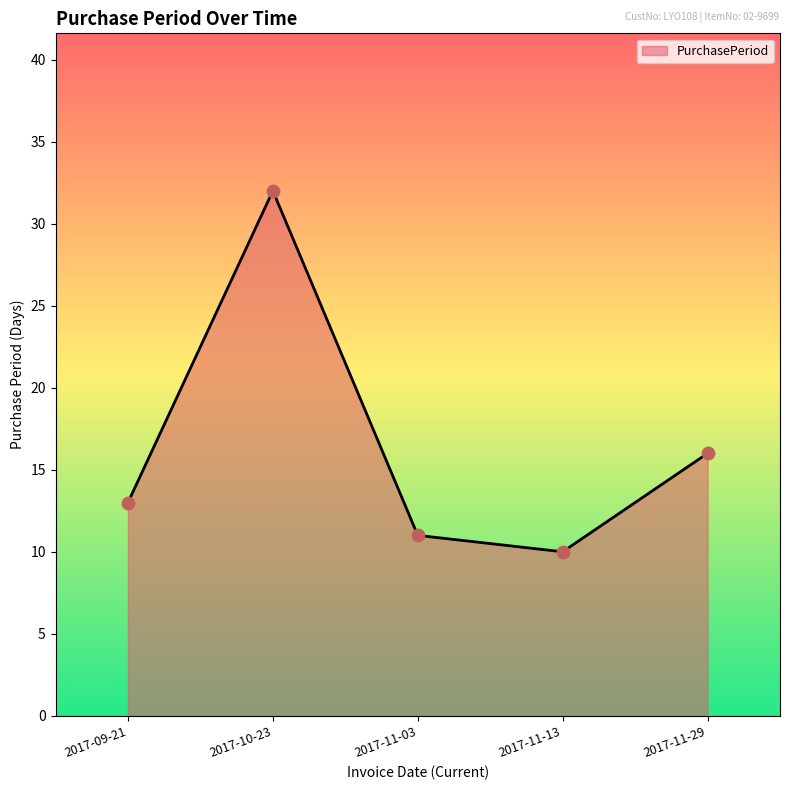

What is the ratio of the value at 2017-11-29 to the value at 2017-10-23?

0.5